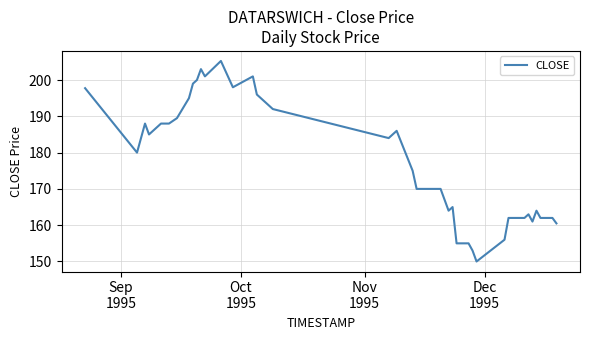

What is the smallest value displayed?

150.0